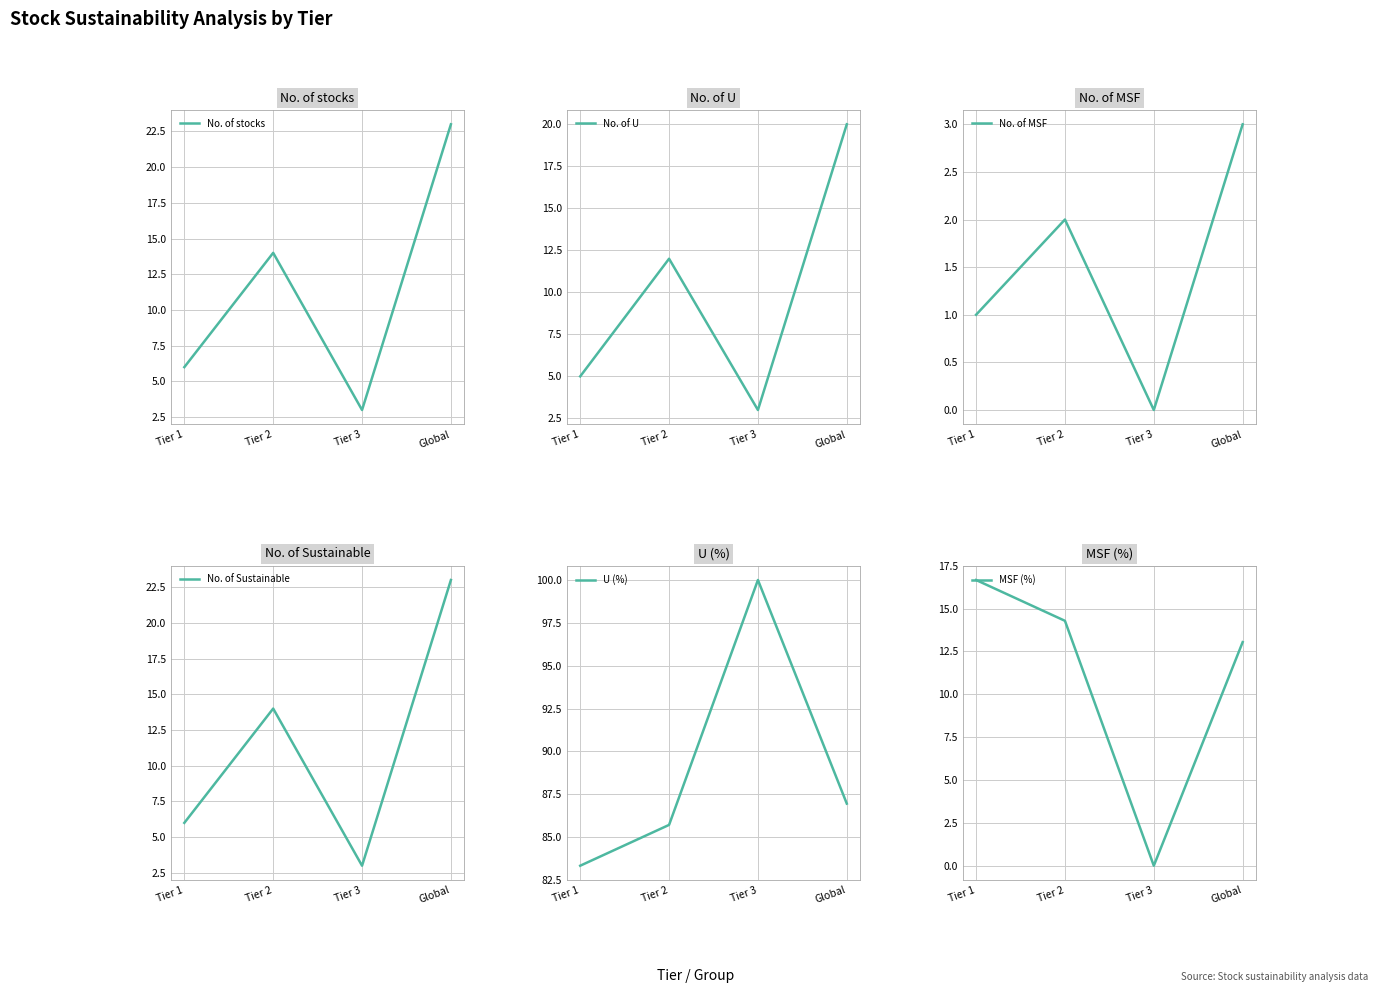

The MSF (%) series shows 13.0 at Global. True or false?

True